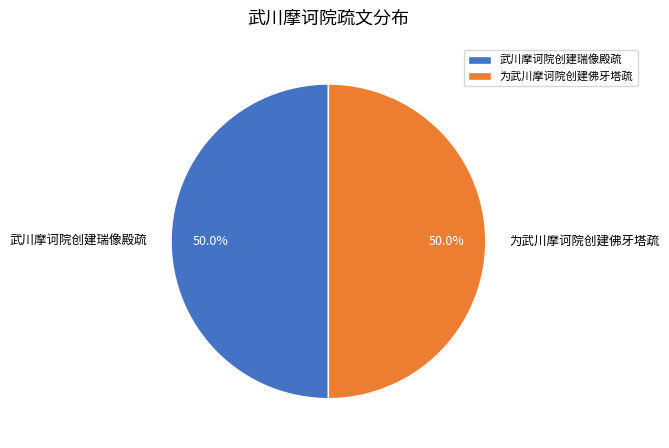

How much of the chart is everything except 武川摩诃院创建瑞像殿疏?

50.0%